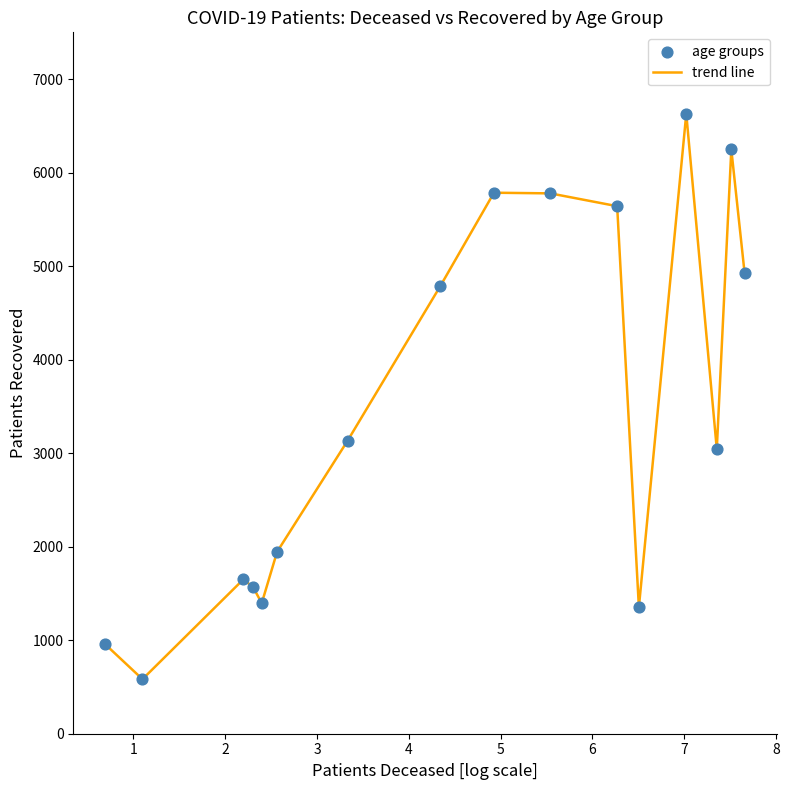

What is the difference between the maximum and minimum values?

6046